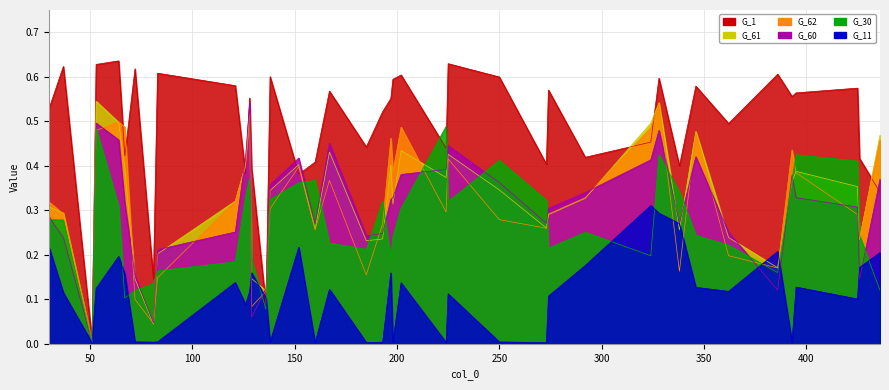

At which category does the chart reach its peak across all series?

64